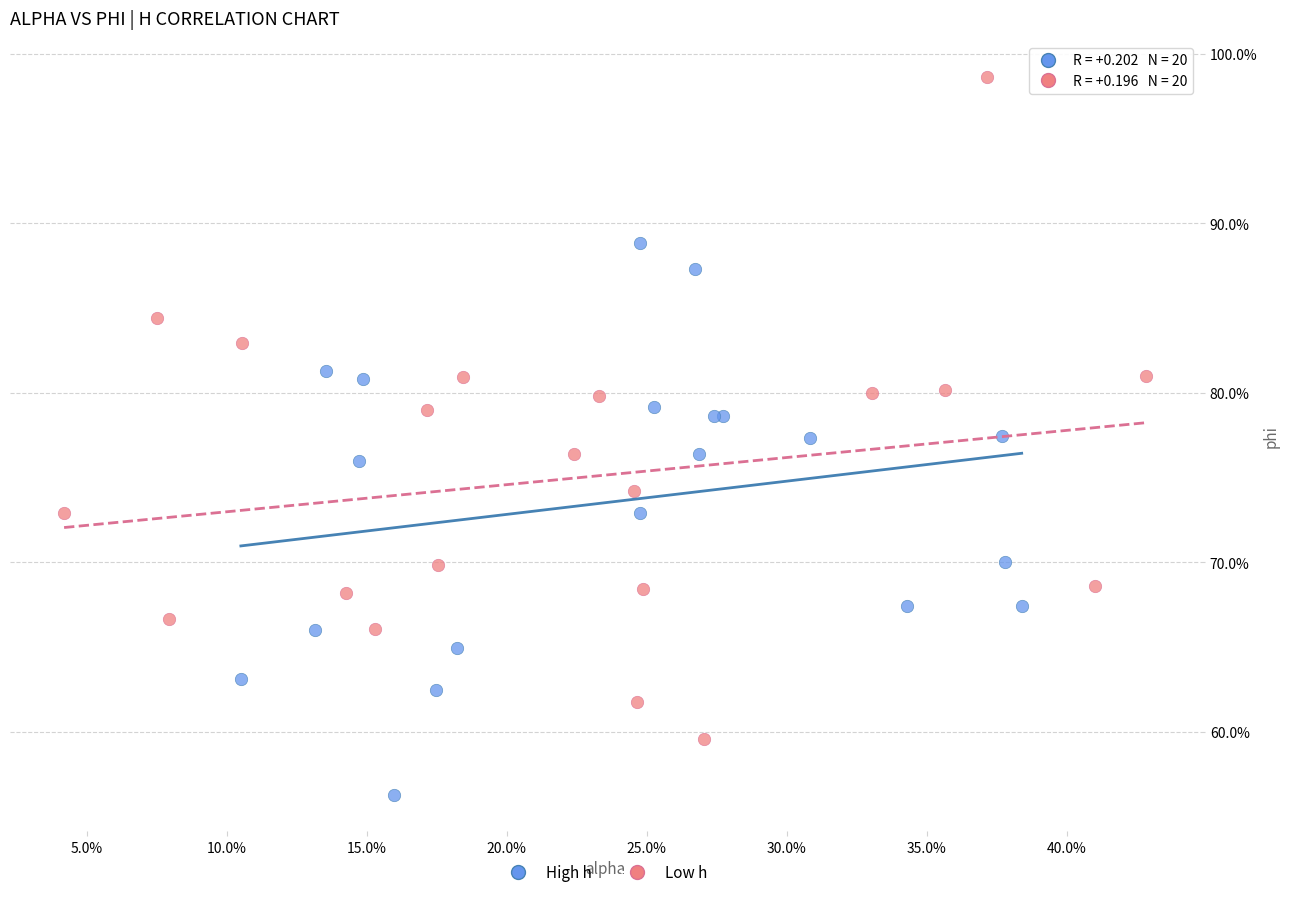

What are all the series names shown in the legend?

High h, Low h